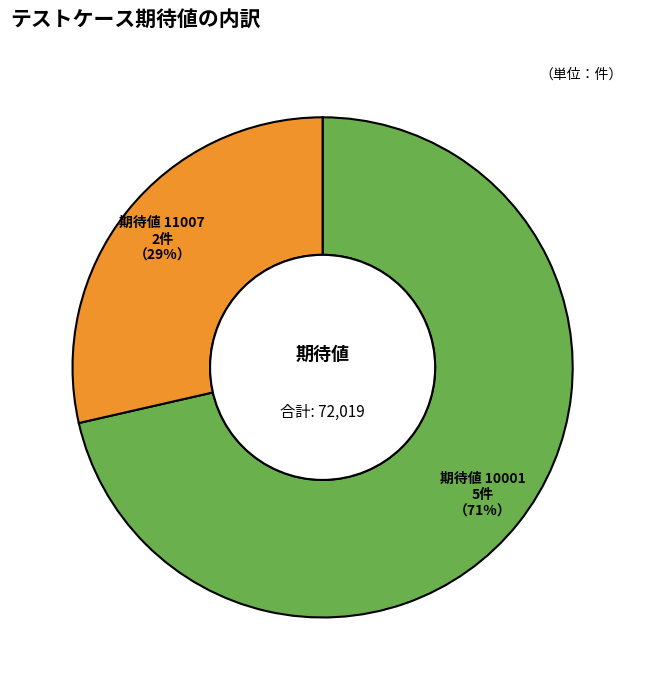

Is there any slice that represents more than half of the pie?

Yes